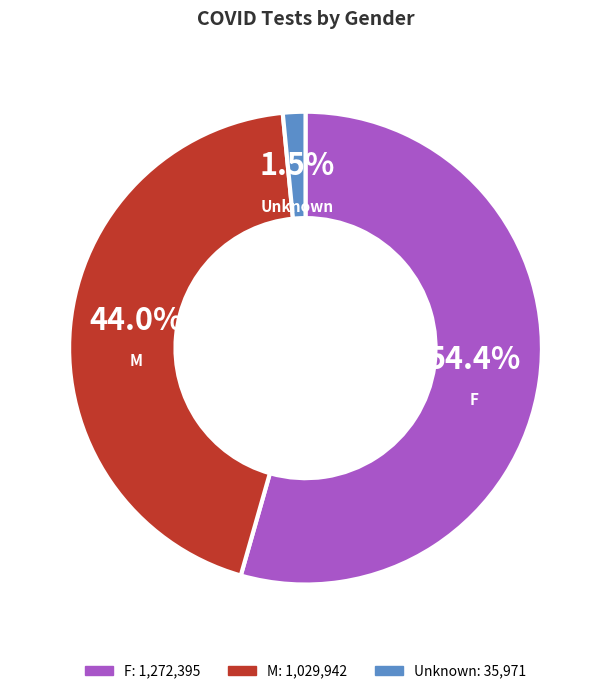

What percentage is the F slice, to the nearest percent?

54%